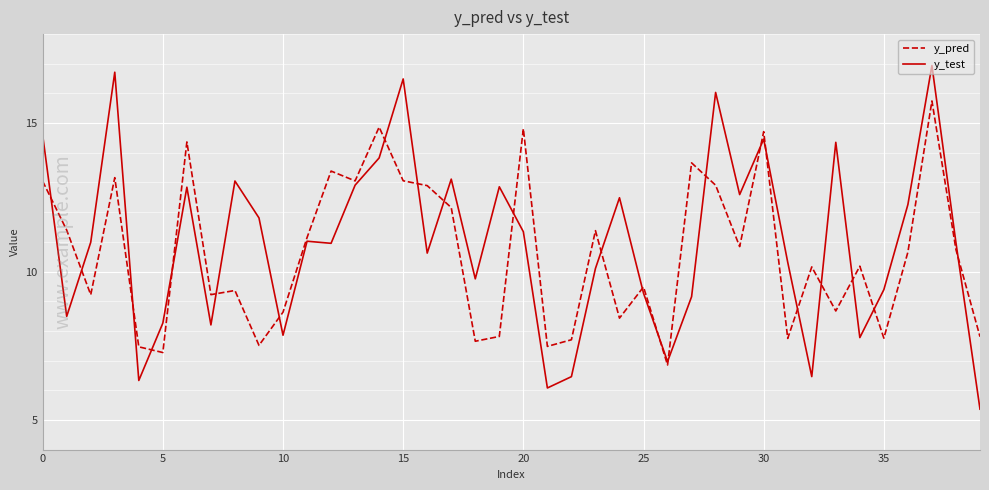

List the series in order of their peak value, lowest first.

y_pred, y_test